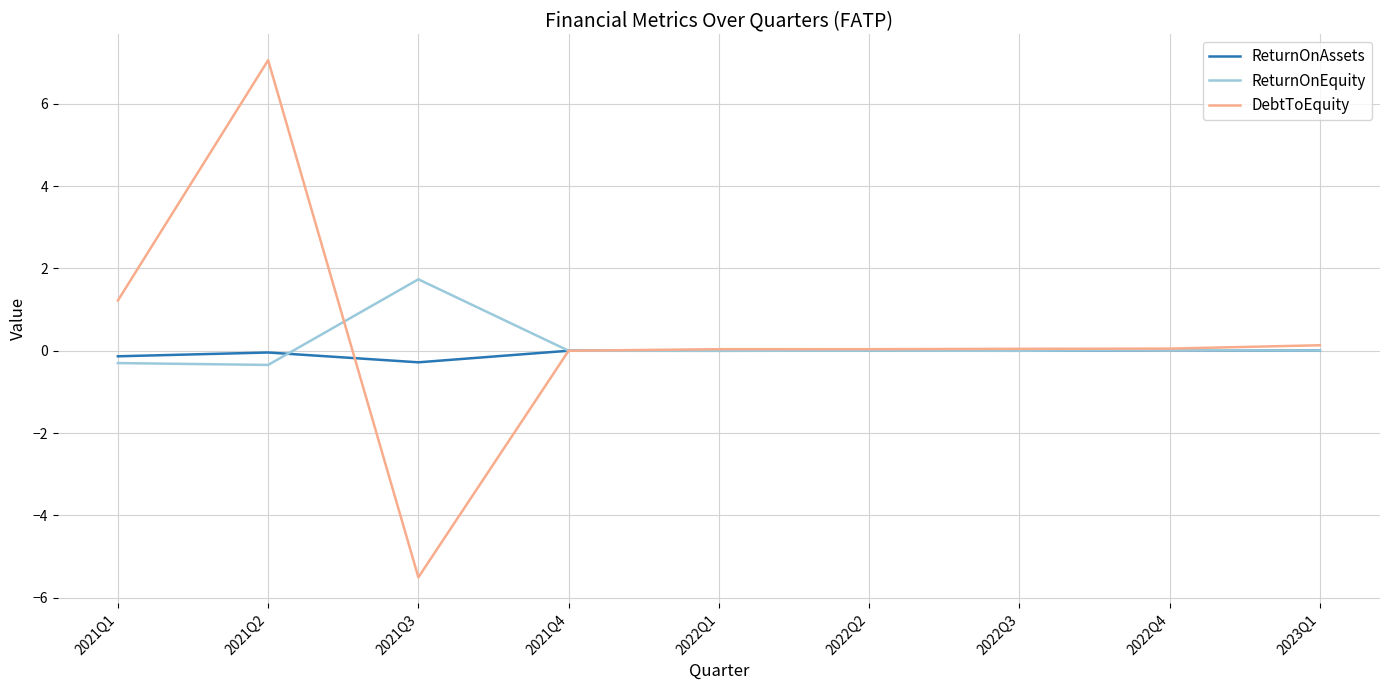

Which series has the largest range (max minus min)?

DebtToEquity